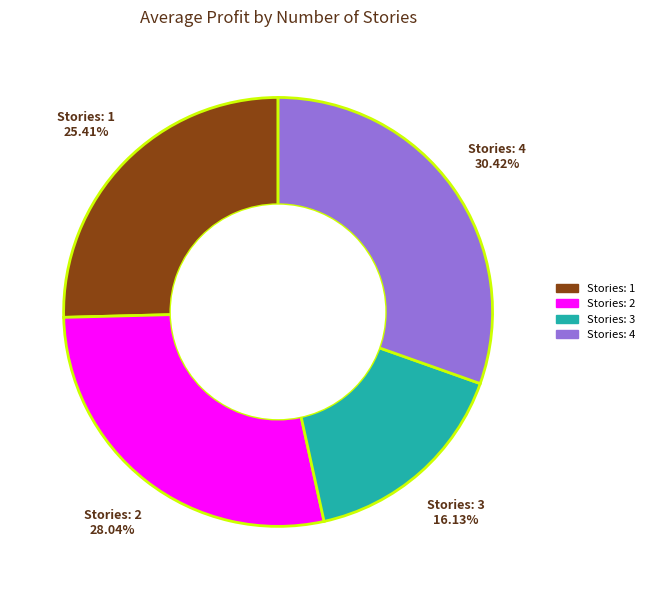

Is there any slice that represents more than half of the pie?

No